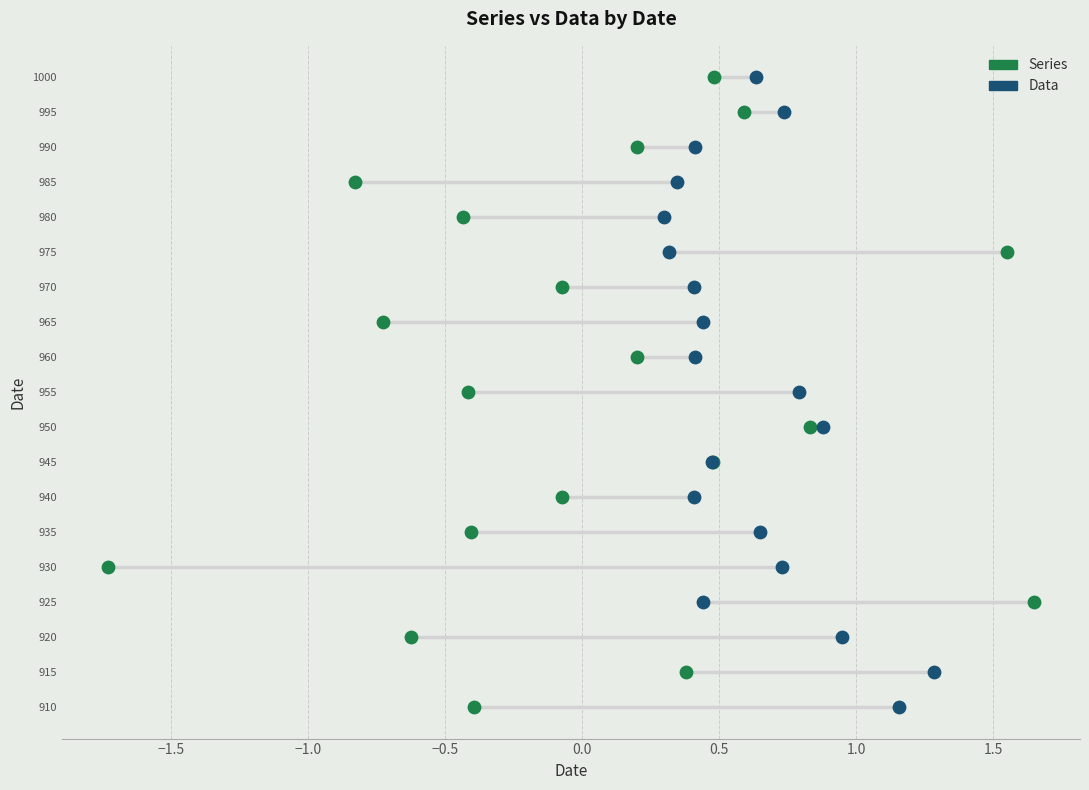

What are all the series names shown in the legend?

Series, Data